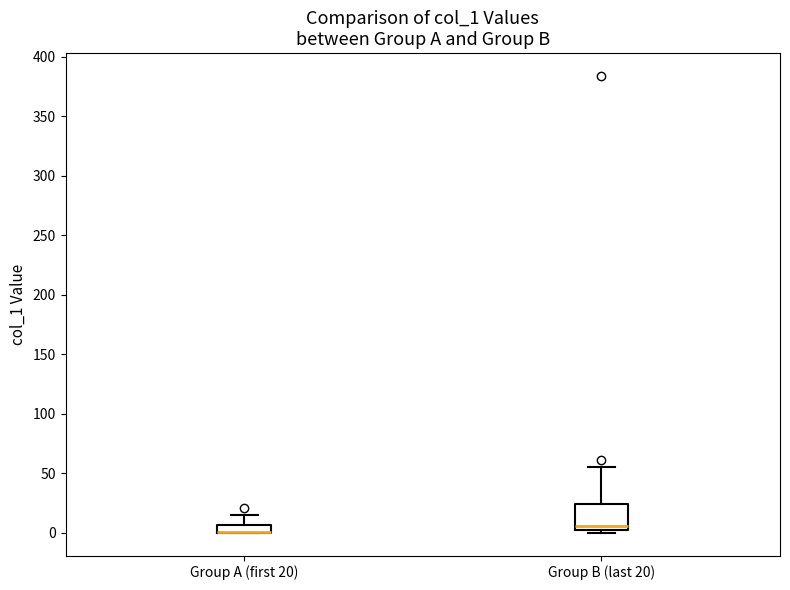

Where does the upper whisker of the box for Group A (first 20) end on the y-axis? The values are not printed on the chart, so give them approximately, as read against the axis.

15